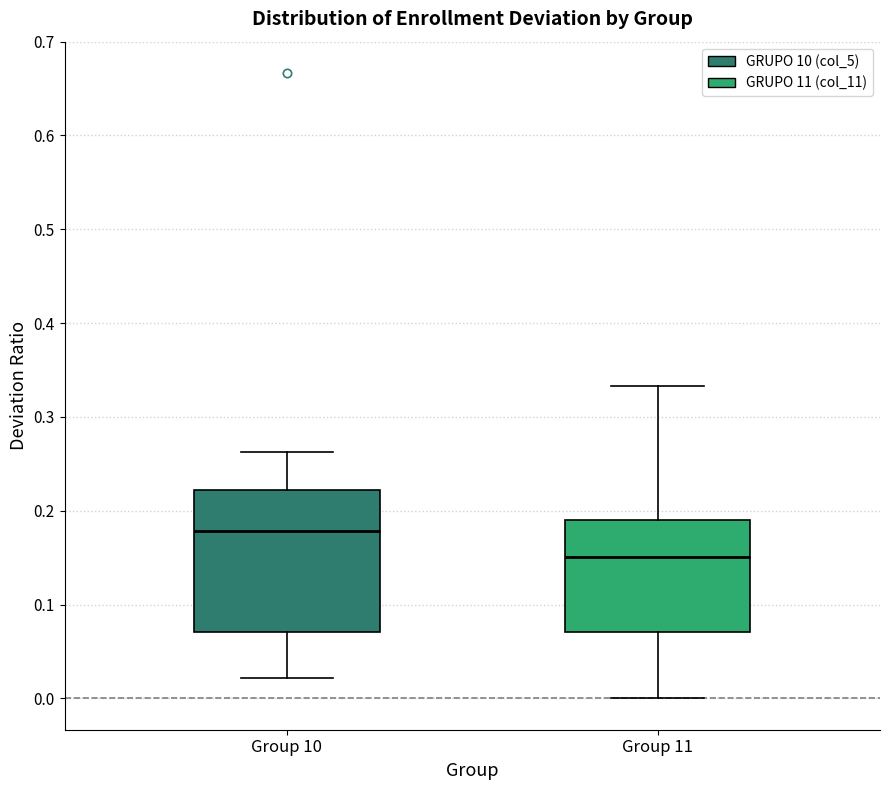

Where is the lower edge of the box for Group 11 on the y-axis? The values are not printed on the chart, so give them approximately, as read against the axis.

0.07